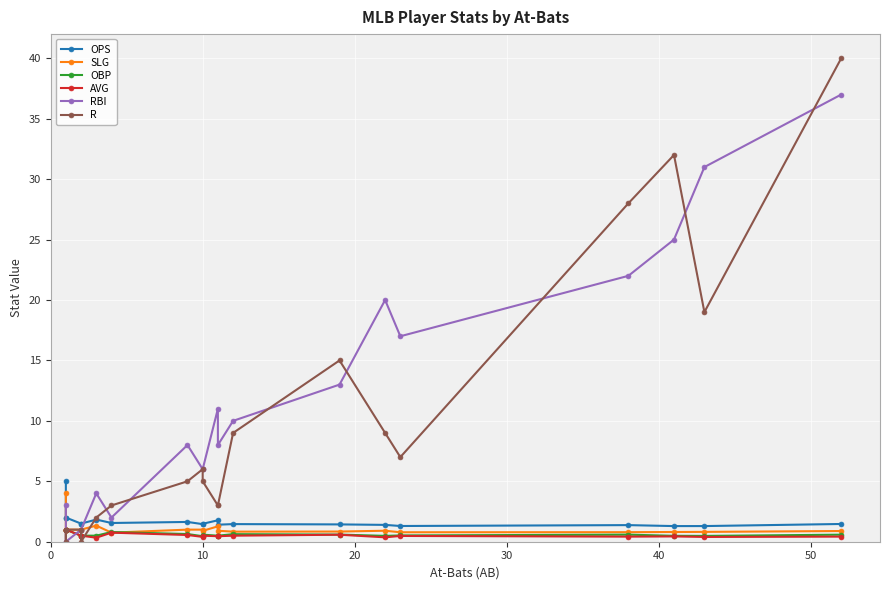

What is the minimum value for OPS?

1.3